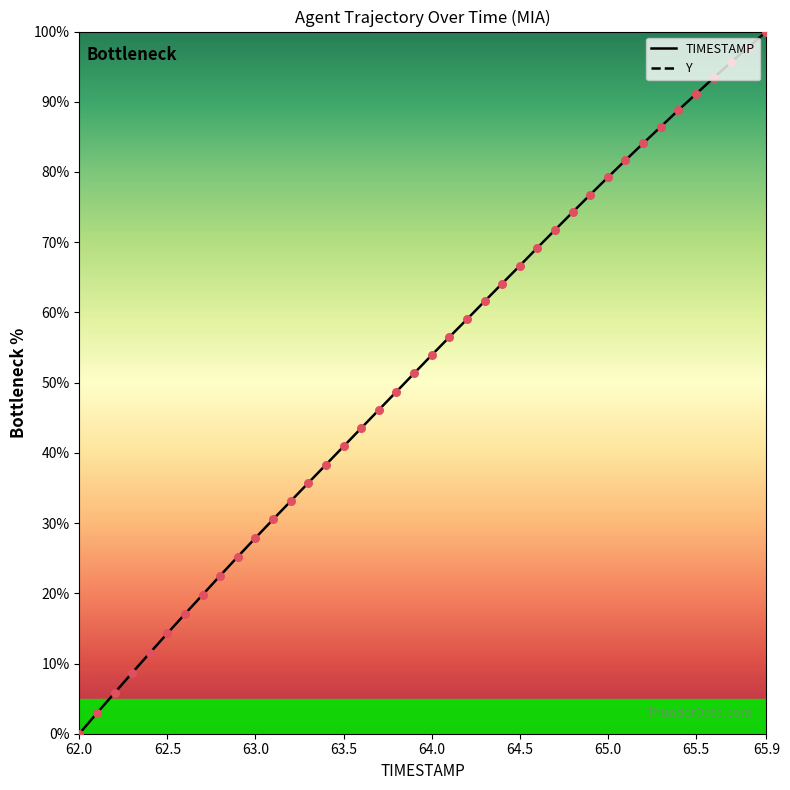

At how many categories does at least one series exceed -3269?

40